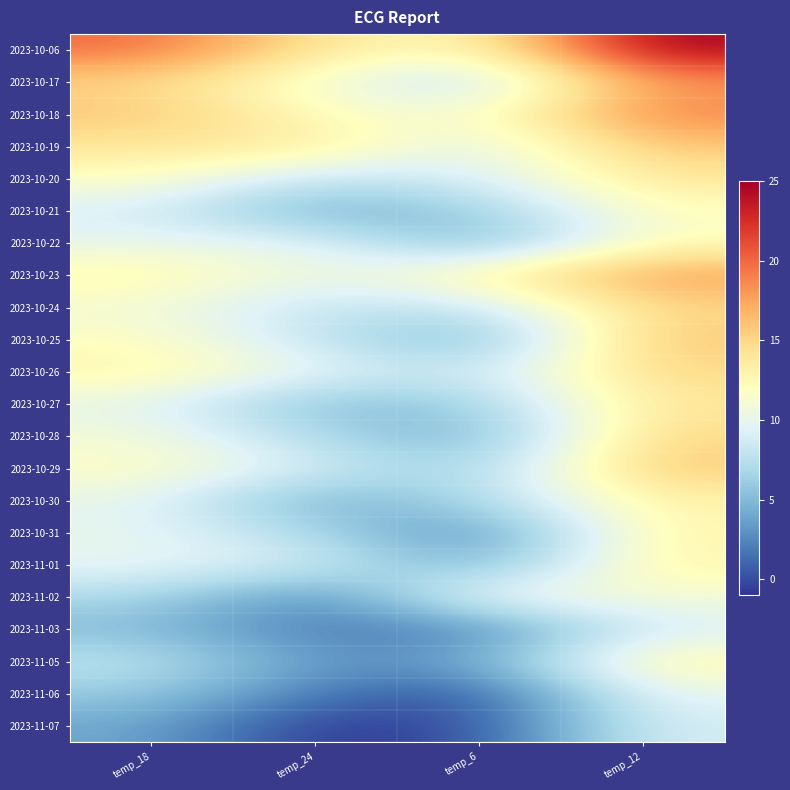

Which has a higher value, temp_12 or temp_18?

temp_12